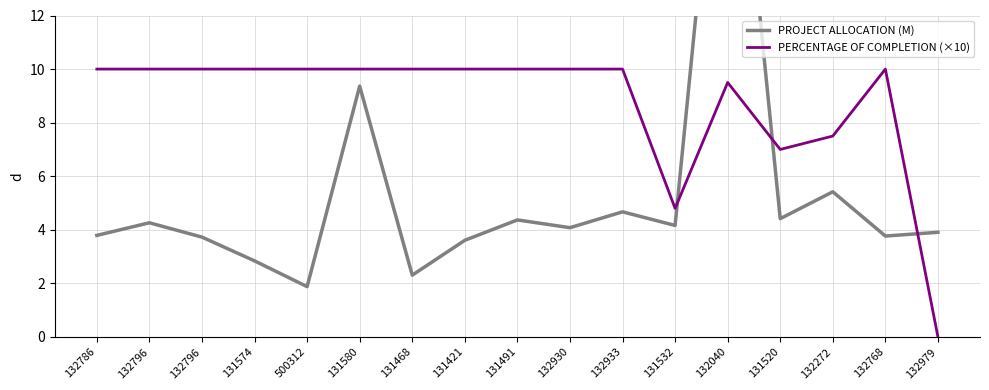

Which has a higher value, 132786 or 132796?

132796